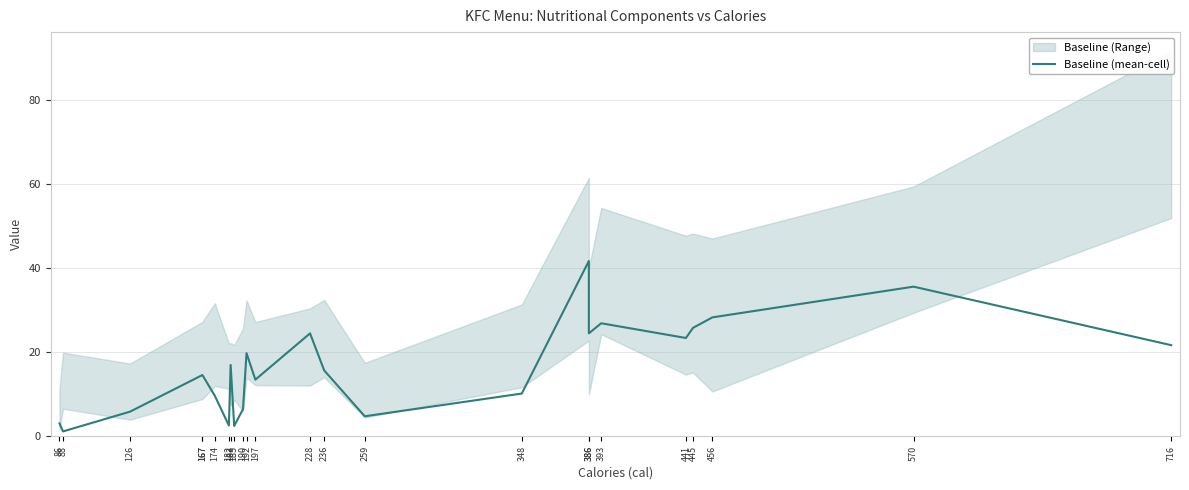

Is it true that the value at 126 is 9.1?

False